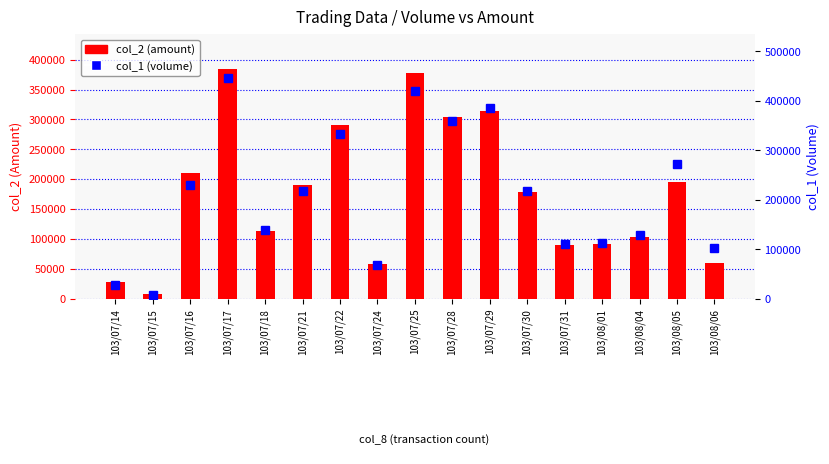

Is the value of col_2 (amount) at 103/07/31 greater than the value of col_1 (volume) at 103/07/31?

No